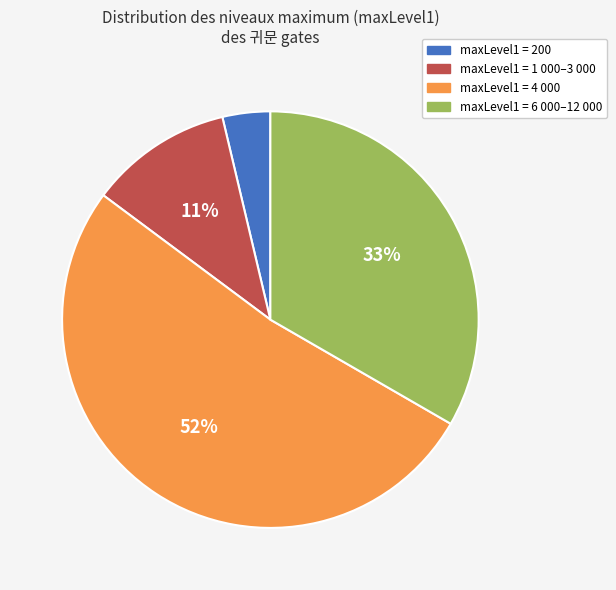

Is there a majority slice in this chart?

Yes